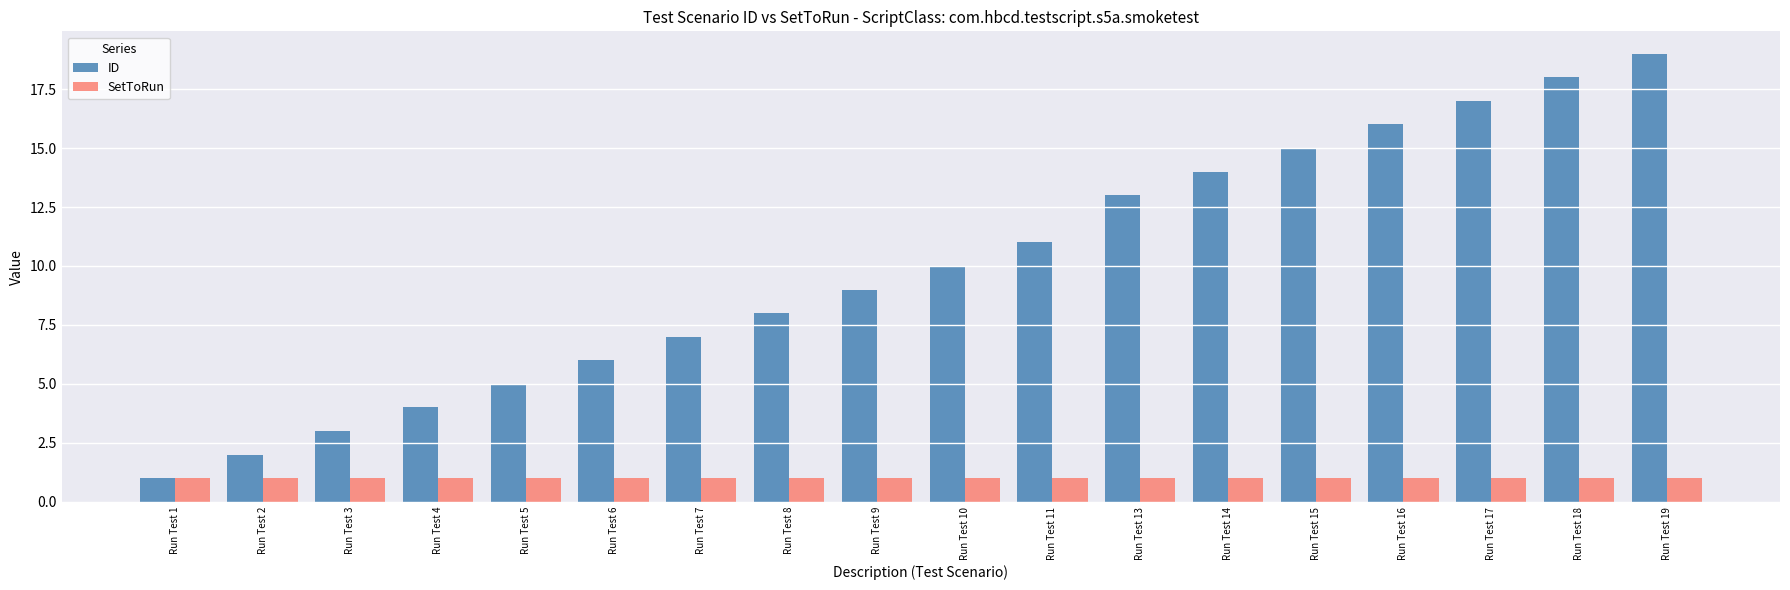

What are all the series names shown in the legend?

ID, SetToRun